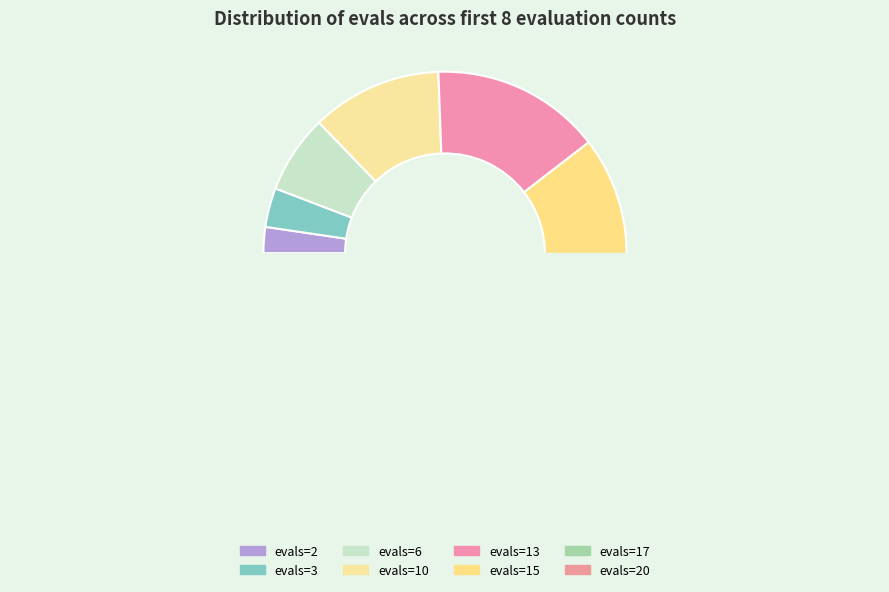

What is the smallest slice in the pie chart?

evals=2